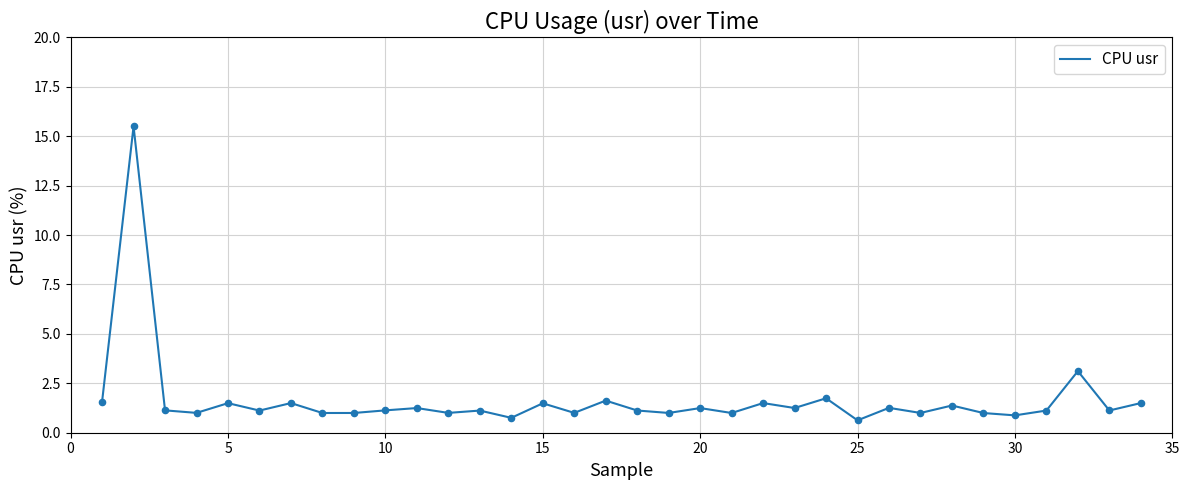

What is the minimum value shown in the chart?

0.6